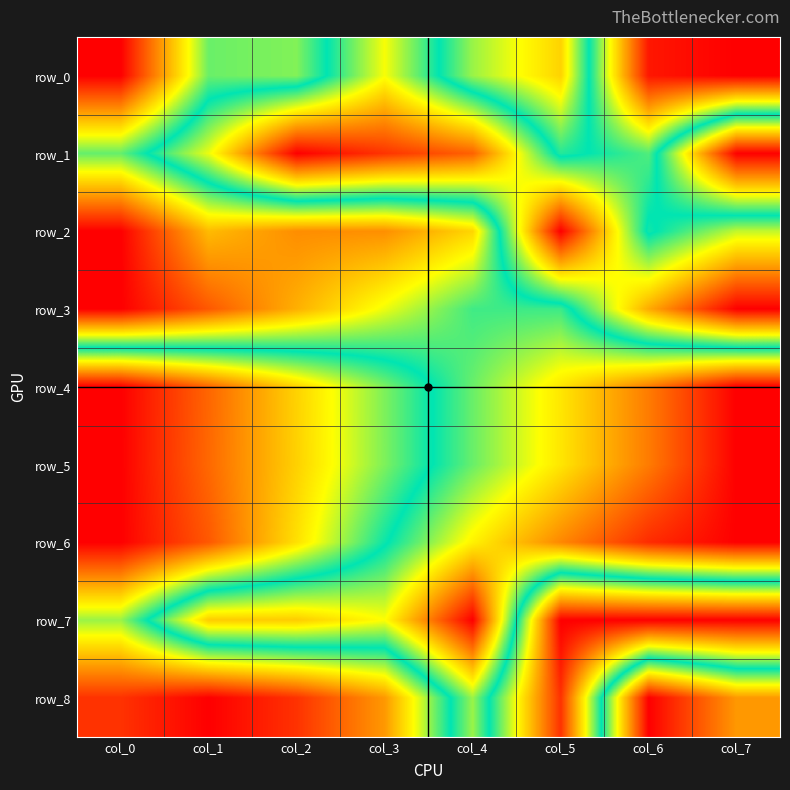

The row_1 series shows 0.6 at col_6. True or false?

True